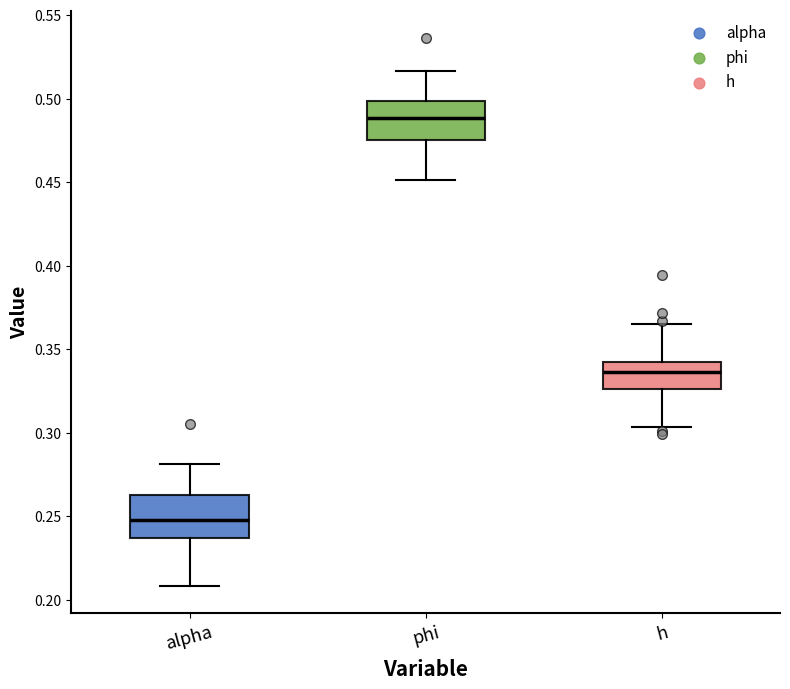

Reading left to right, transcribe this box plot: for each box, give where its median line is, the range the box spans, and where its two whiskers end, as read against the y-axis. The values are not printed on the chart, so give them approximately, as read against the axis.

alpha: median 0.250, box 0.235 to 0.265, whiskers 0.210 to 0.280
phi: median 0.490, box 0.475 to 0.500, whiskers 0.450 to 0.515
h: median 0.335, box 0.325 to 0.340, whiskers 0.305 to 0.365